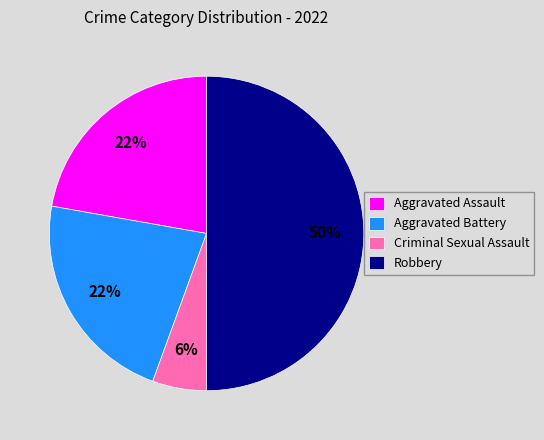

Combined, do Criminal Sexual Assault and Aggravated Battery account for over 50%?

No